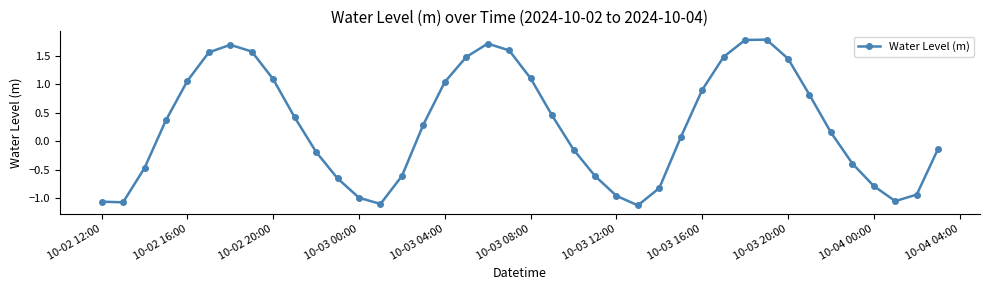

What is the difference between the second highest and minimum values?

2.9